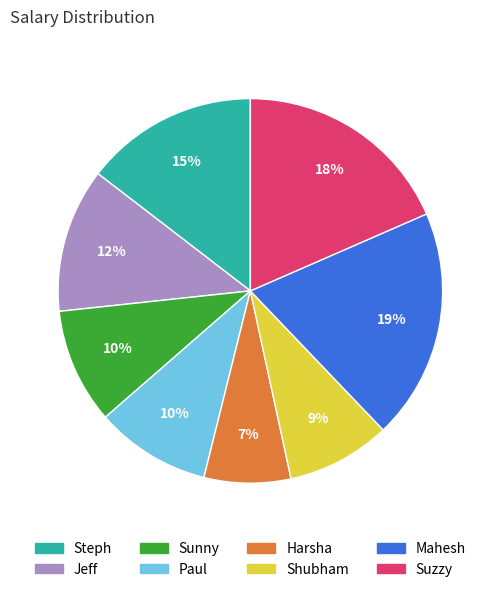

The Mahesh slice represents 32% of the pie. True or false?

False